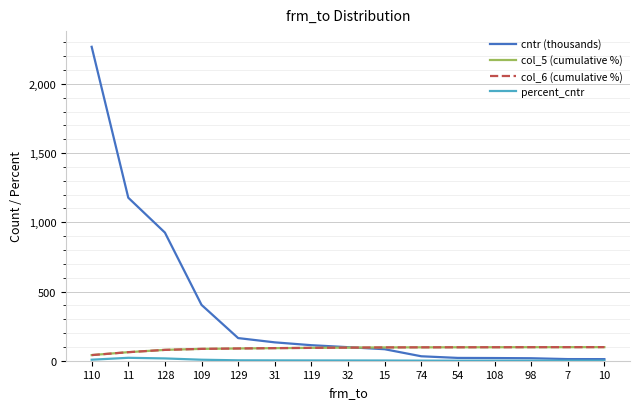

How many lines are shown in the chart?

4